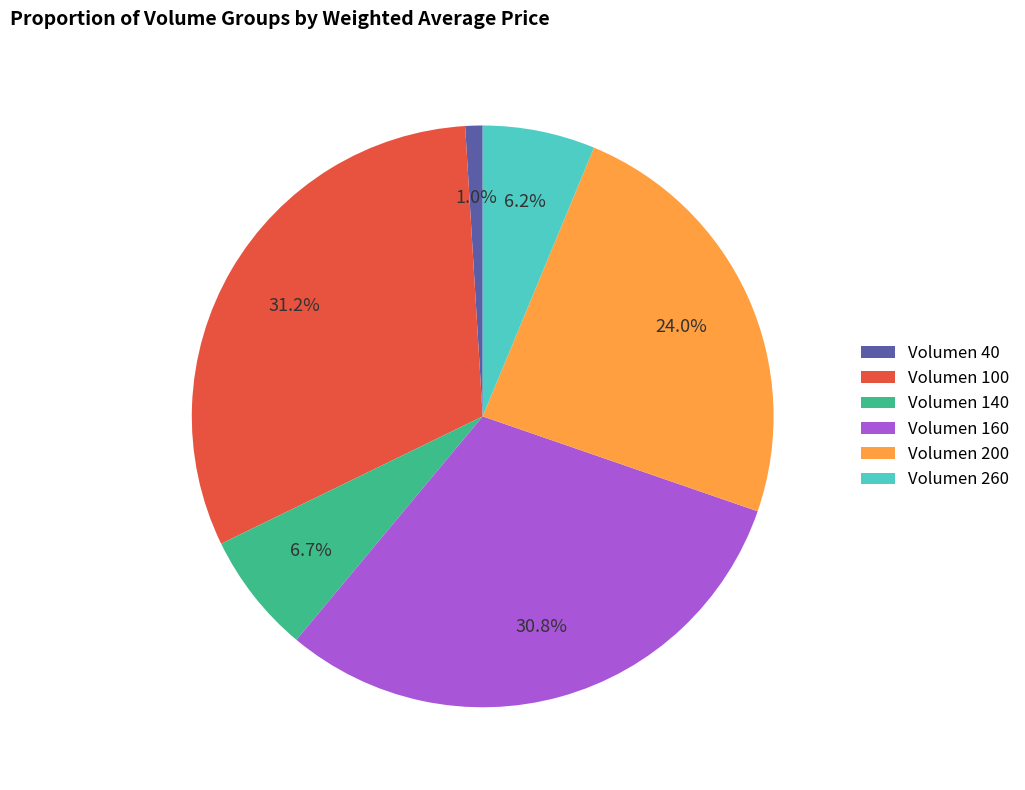

Is there a majority slice in this chart?

No